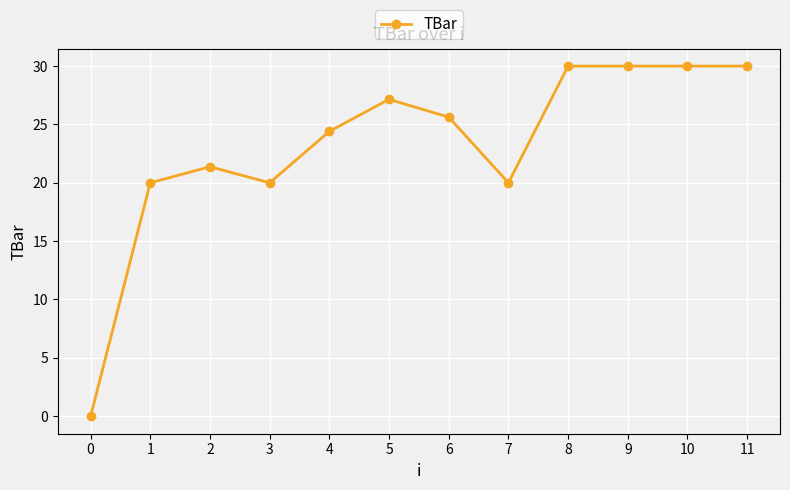

Where is the first local minimum?

3